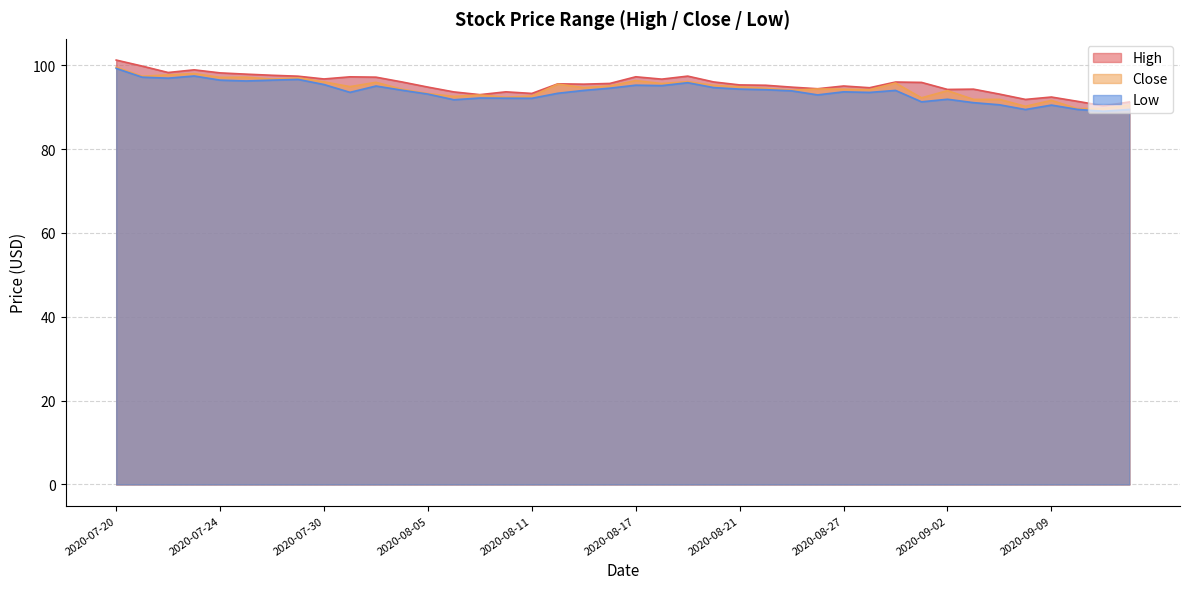

What are all the series names shown in the legend?

High, Low, Close